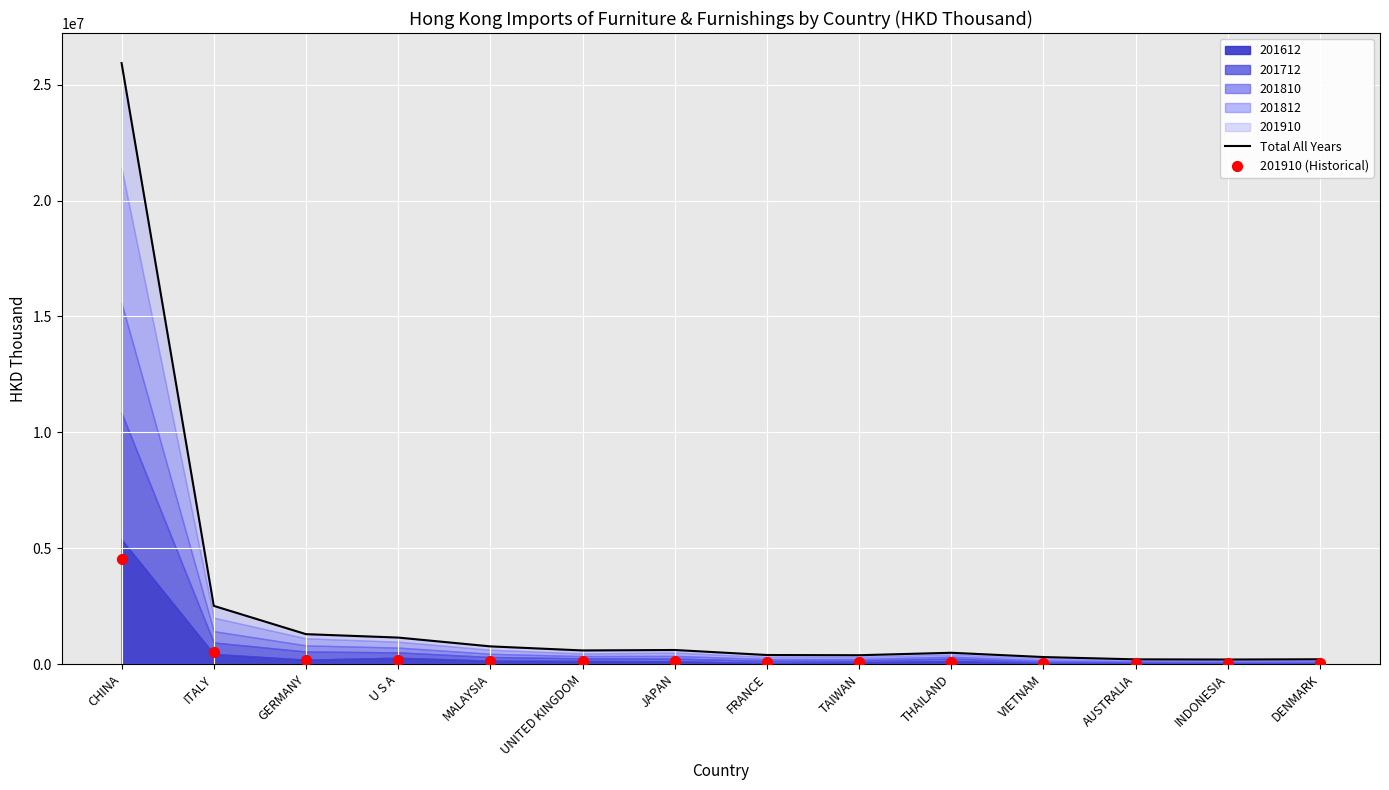

What is the total value across all series at VIETNAM?

365694.2